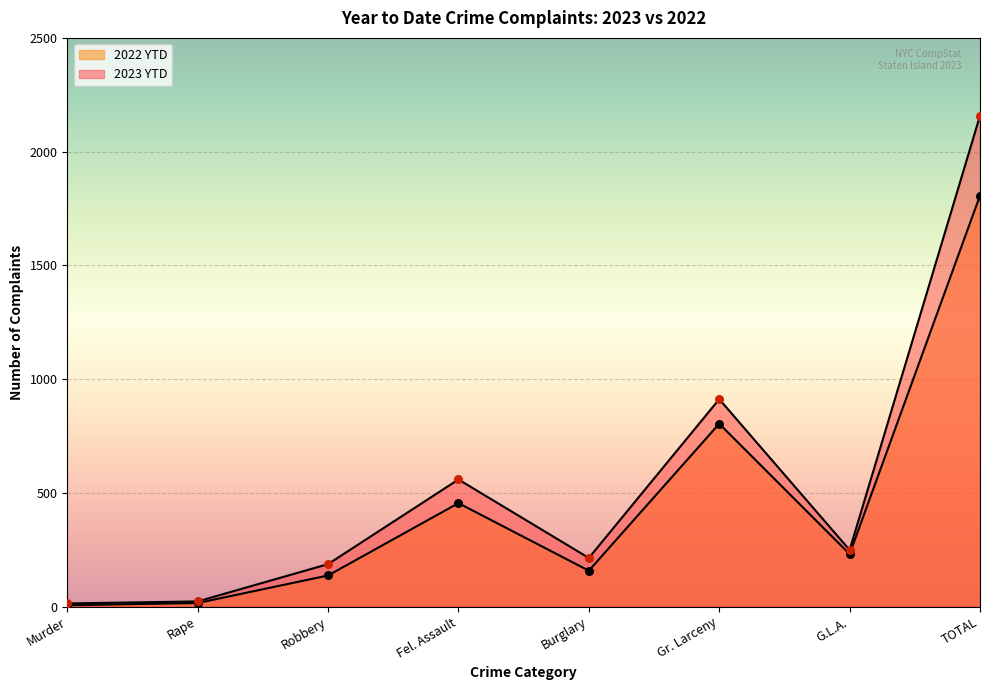

Is the value of 2023 YTD at Murder greater than the value of 2022 YTD at Burglary?

No